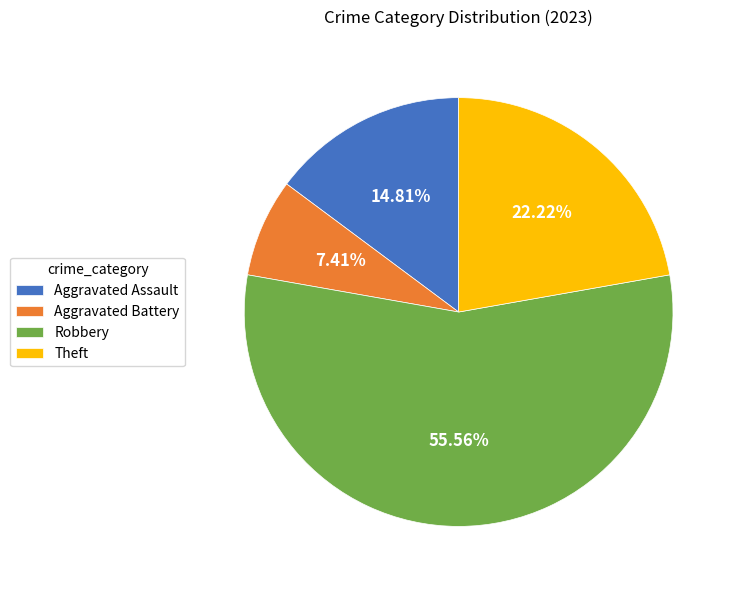

The Aggravated Battery slice represents 18% of the pie. True or false?

False